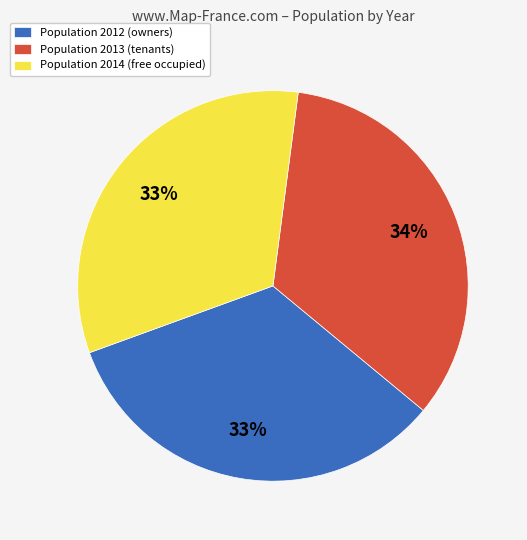

Is there any slice that represents more than half of the pie?

No